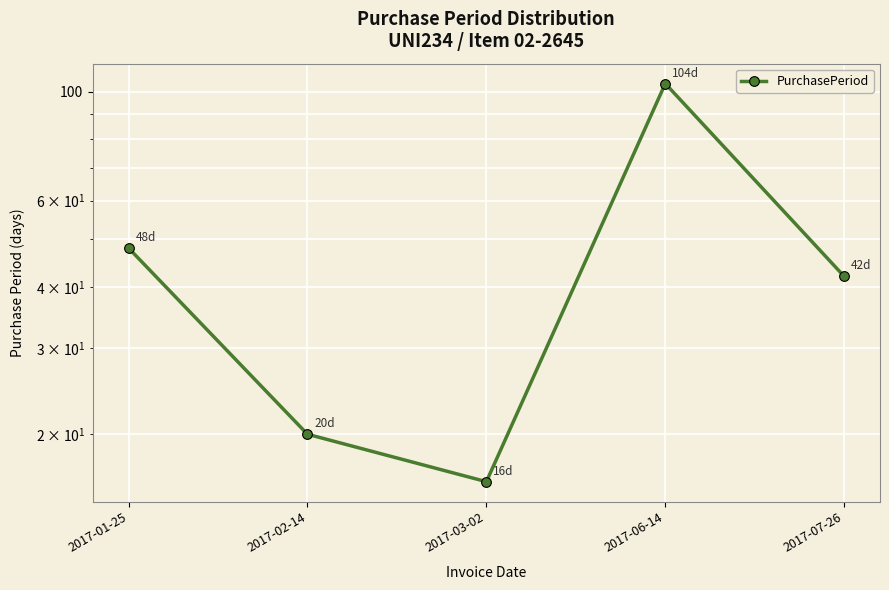

Approximately how many times larger is the value at 2017-03-02 compared to 2017-07-26?

0.4